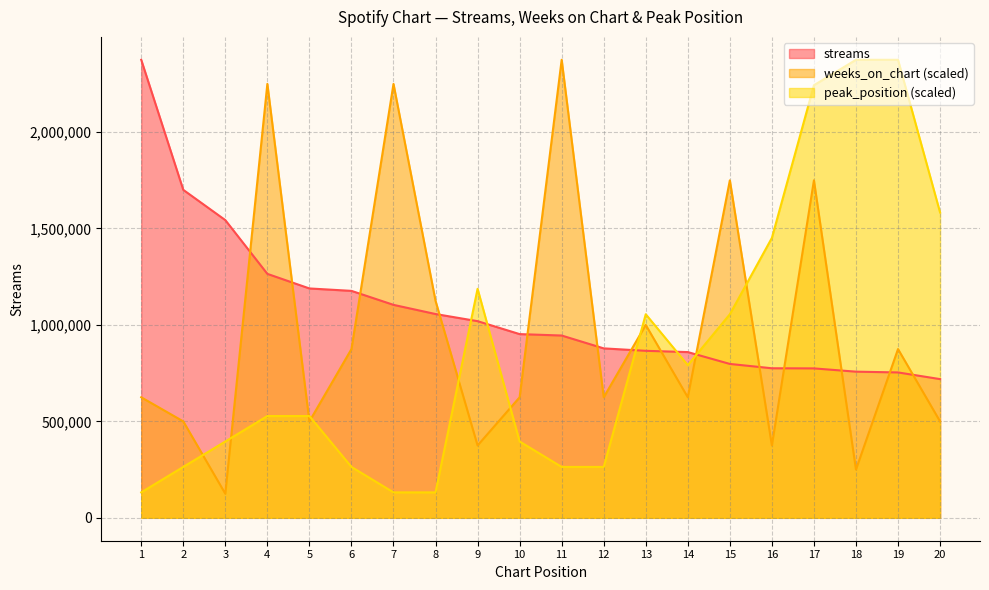

List the series in order of their peak value, highest first.

streams, weeks_on_chart, peak_position